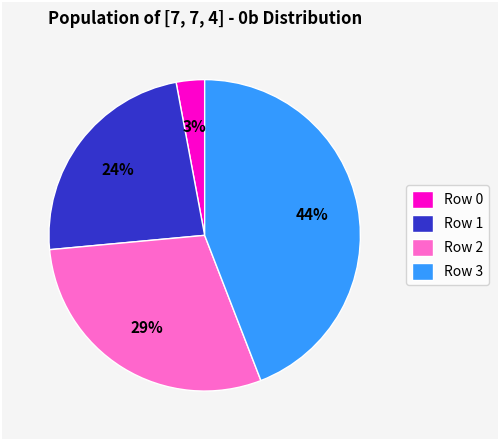

What percentage is the Row 0 slice, to the nearest percent?

3%